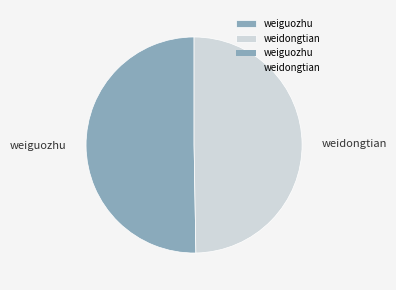

Which slice is the smallest?

weidongtian